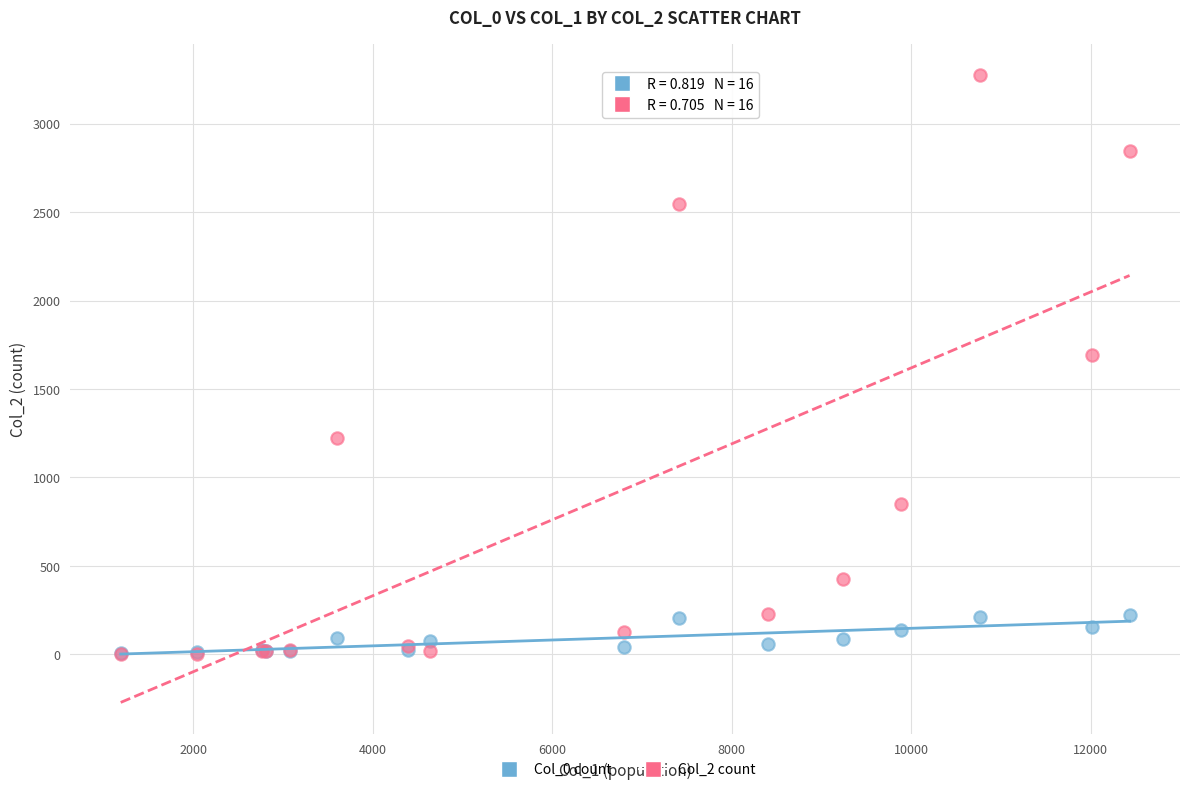

Which series has the widest spread of Y values?

Col_2 count